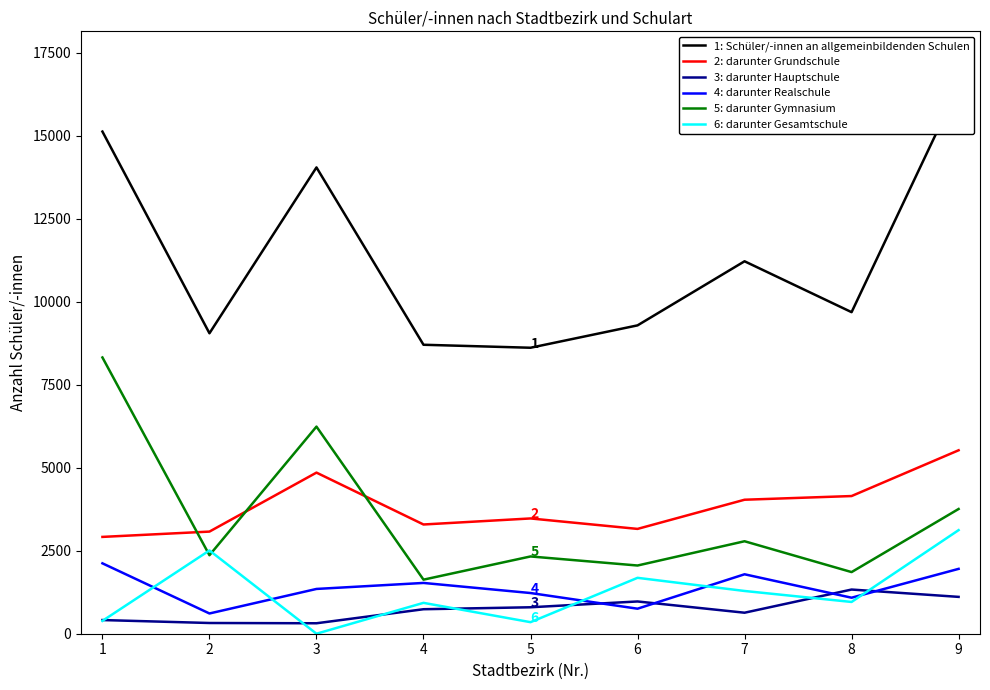

What is the difference between the 3: darunter Hauptschule values at 4 and 6?

234